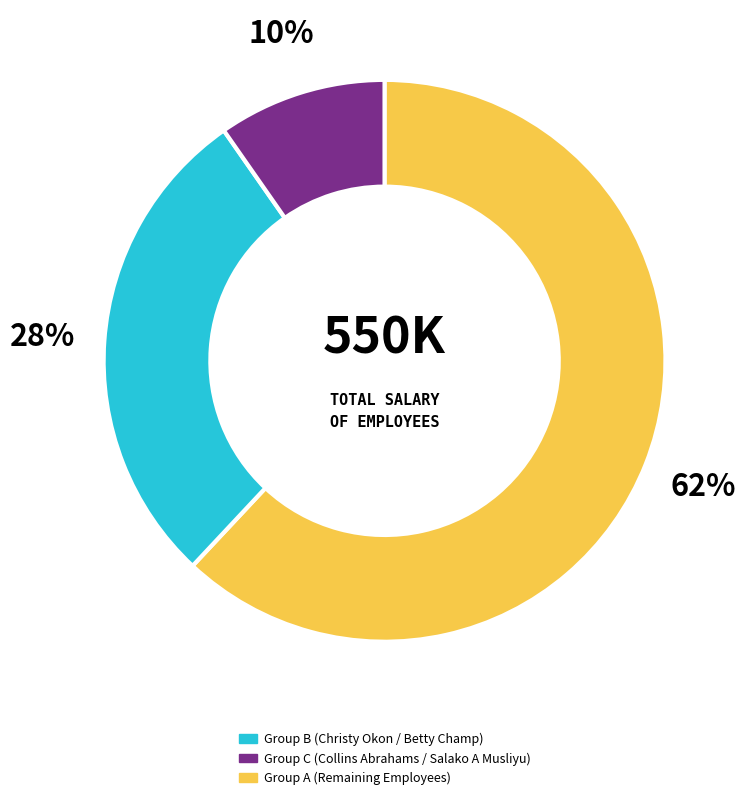

Is there a majority slice in this chart?

Yes